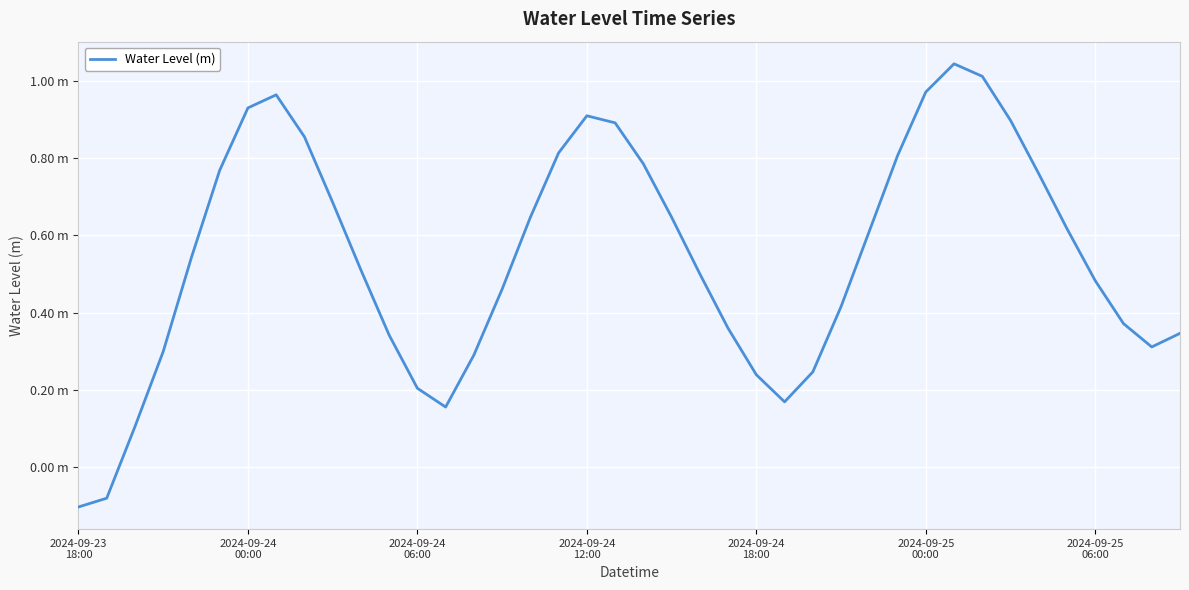

Does the chart display data point markers on the line(s)?

No